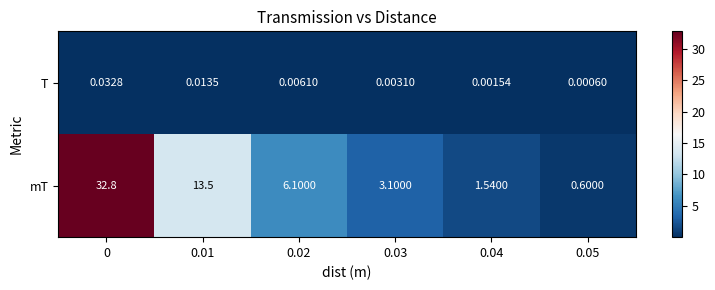

Is the value of mT at 0.03 greater than the value of T at 0.02?

Yes